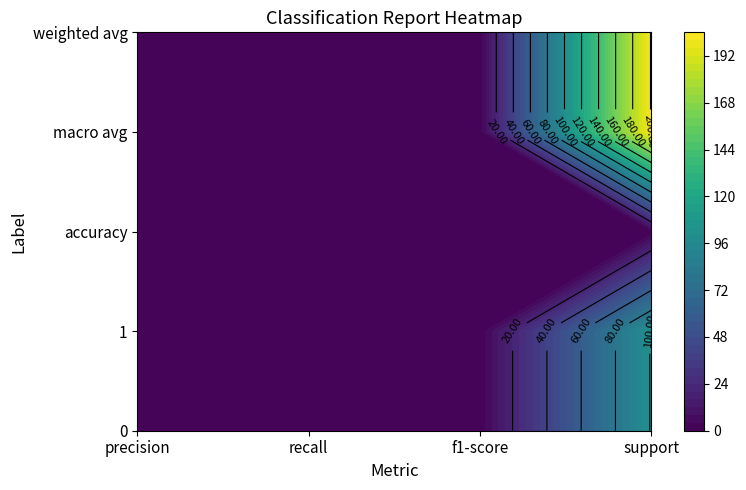

True or false: weighted avg has a value of 1 at 1.

False